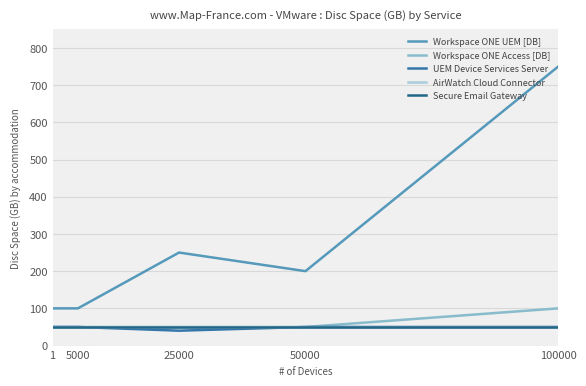

Does the chart display data point markers on the line(s)?

No